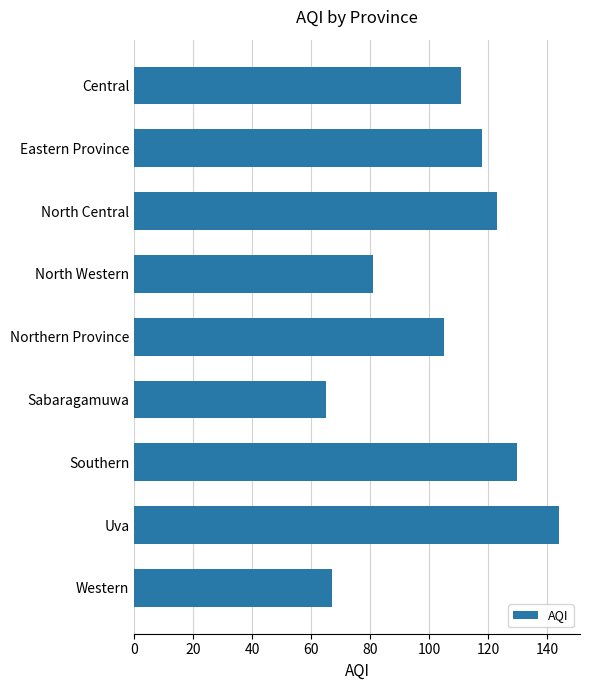

Approximately how many times larger is the value at Central compared to North Central?

0.9